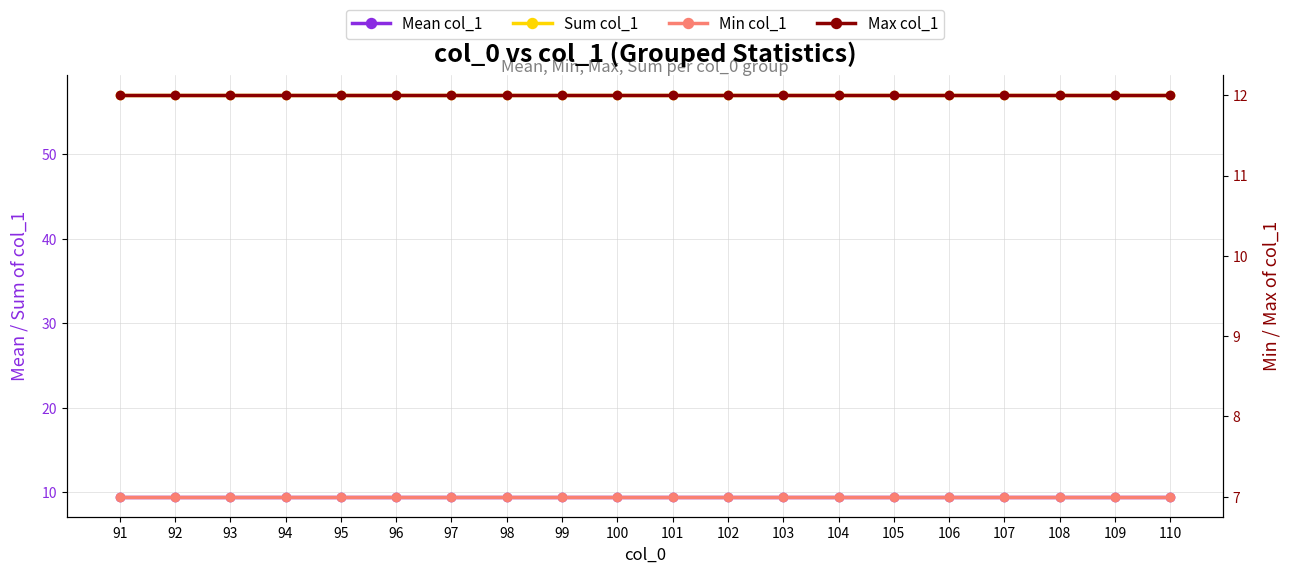

Which series has the largest total across all categories?

Sum col_1